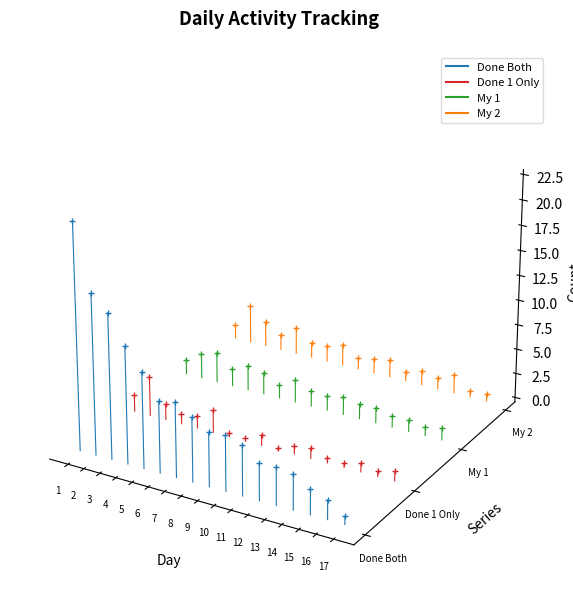

The value of My 2 at 1 is -0.0. True or false?

False